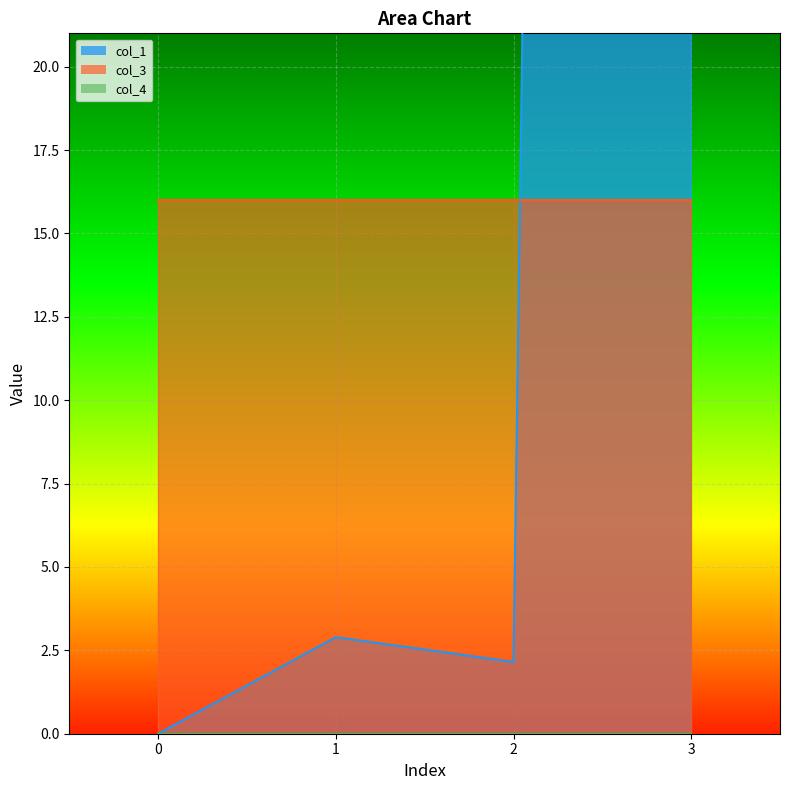

Count the number of data series in this chart.

3